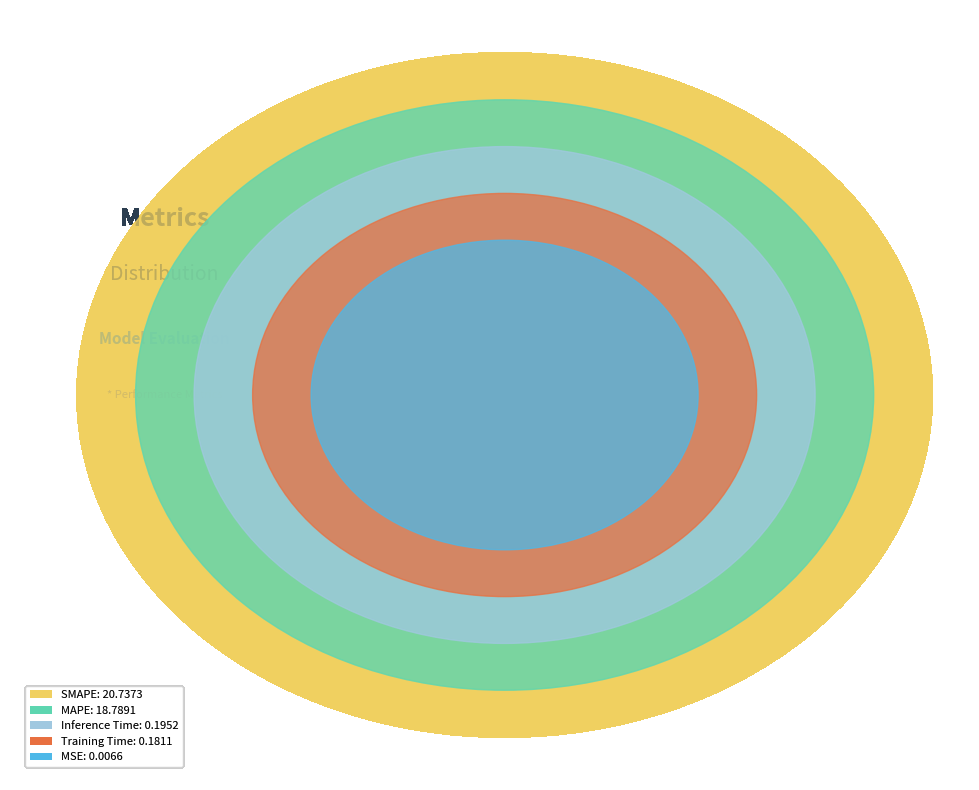

How many segments does this pie chart have?

5